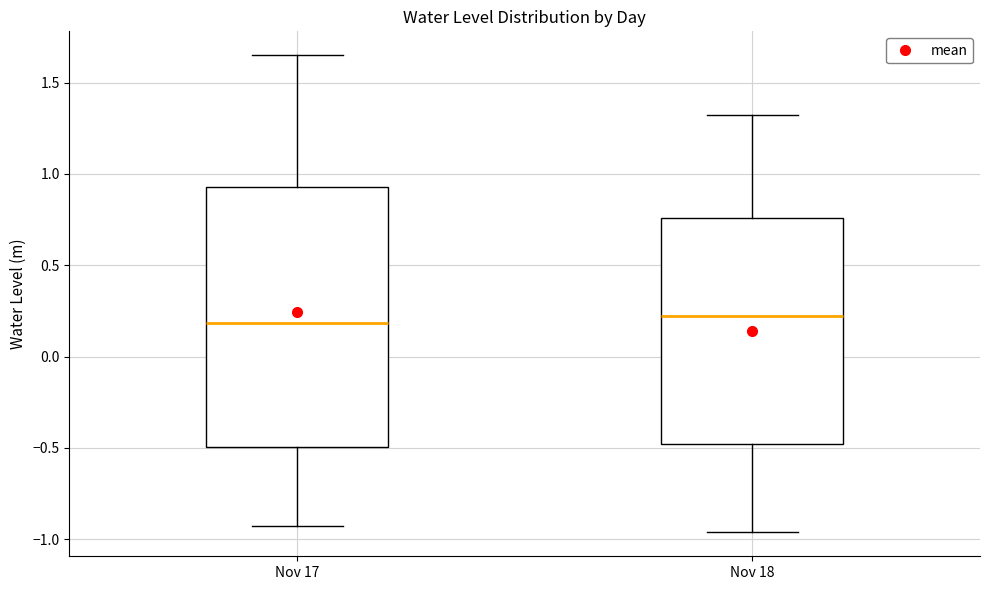

Reading left to right, transcribe this box plot: for each box, give where its median line is, the range the box spans, and where its two whiskers end, as read against the y-axis. The values are not printed on the chart, so give them approximately, as read against the axis.

Nov 17: median 0.20, box -0.50 to 0.95, whiskers -0.95 to 1.65
Nov 18: median 0.20, box -0.50 to 0.75, whiskers -0.95 to 1.30